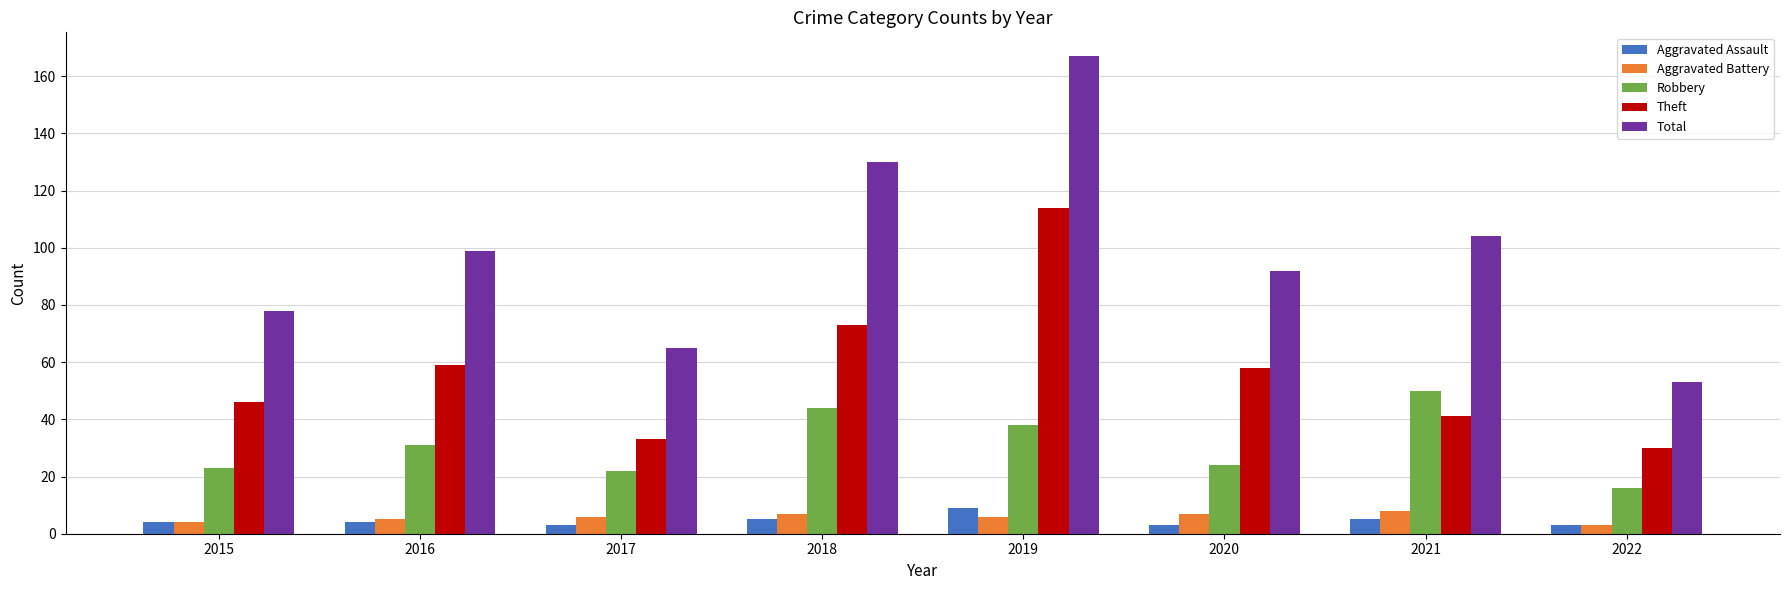

Which label corresponds to the largest value in the chart?

2019